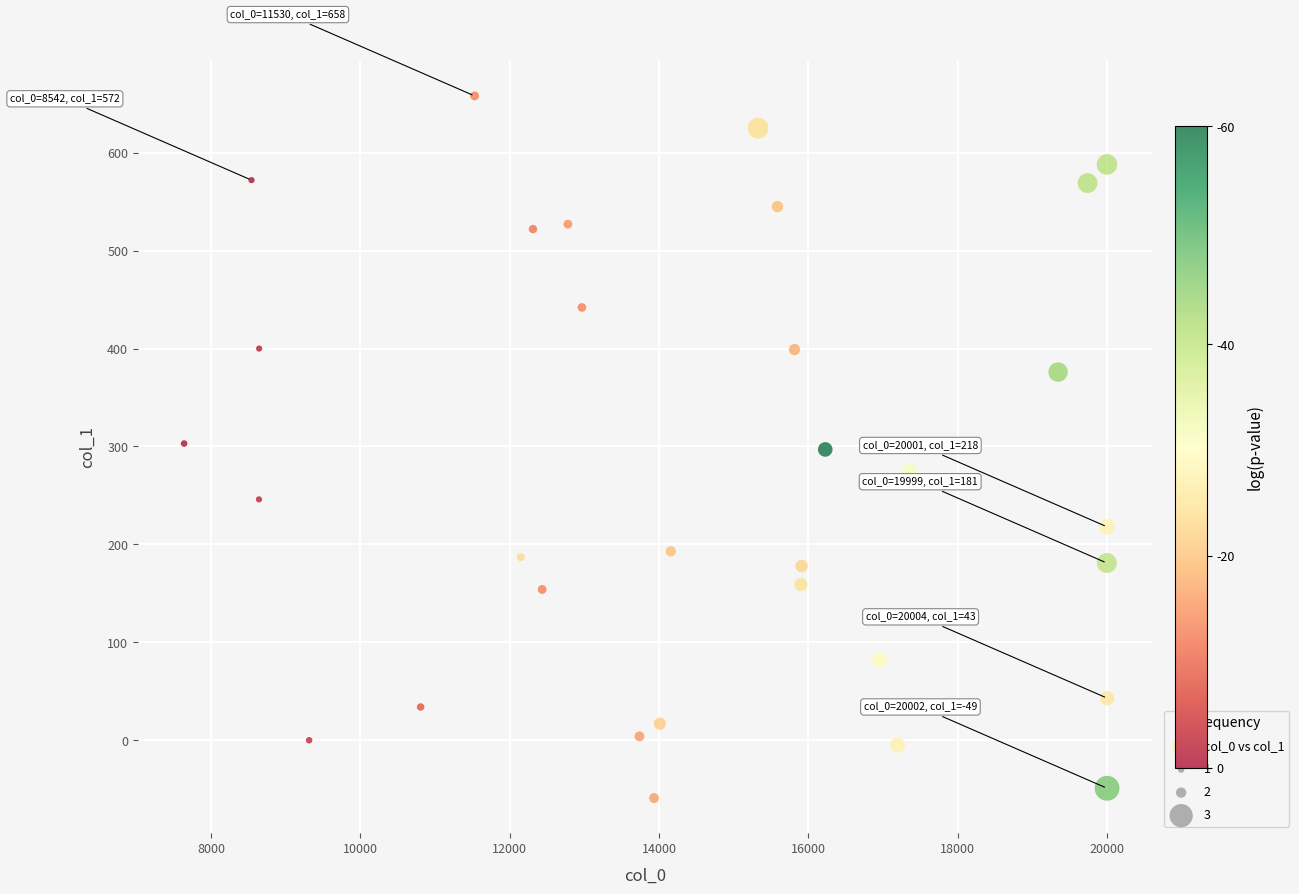

What is the range of Y values (max minus min)?

717